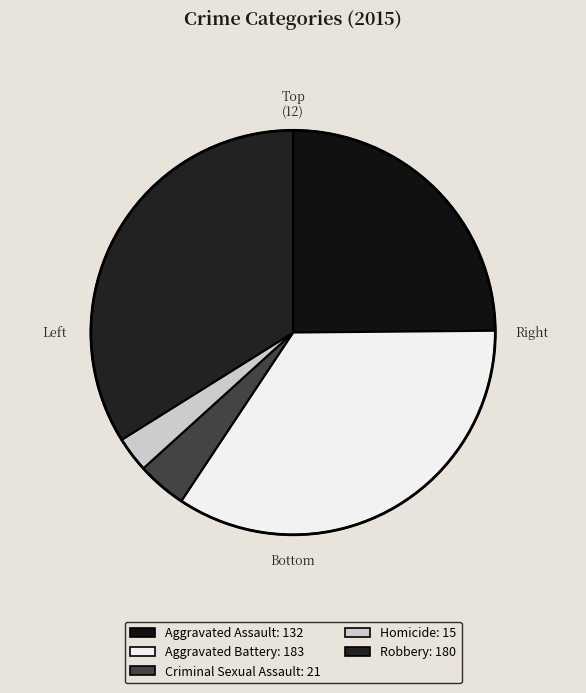

The Homicide slice represents 3% of the pie. True or false?

True